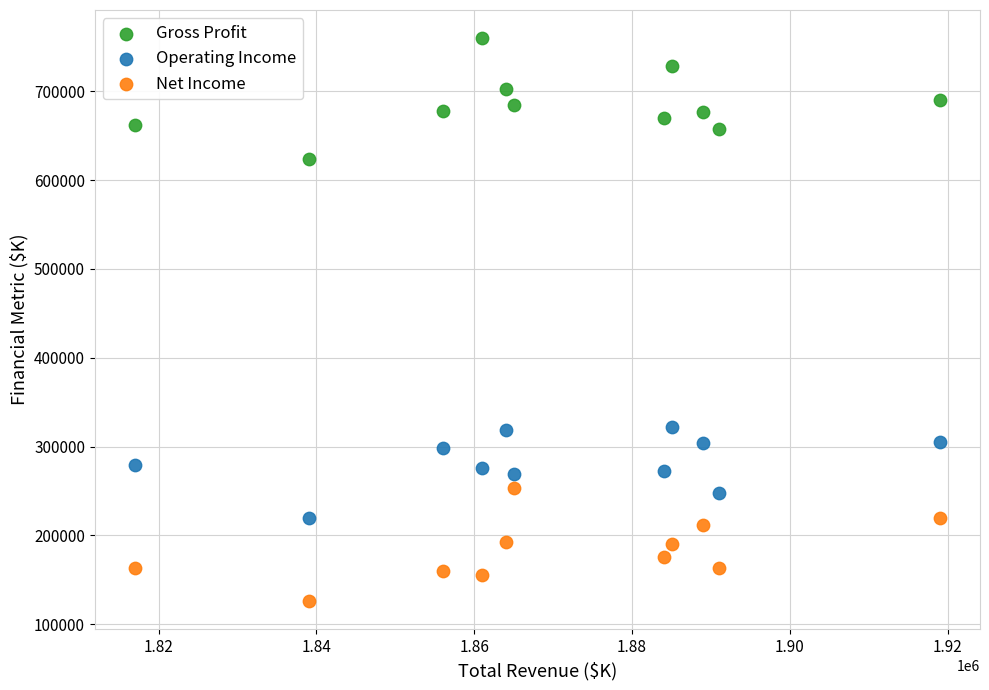

Which series has the largest Y range (max minus min)?

Gross Profit